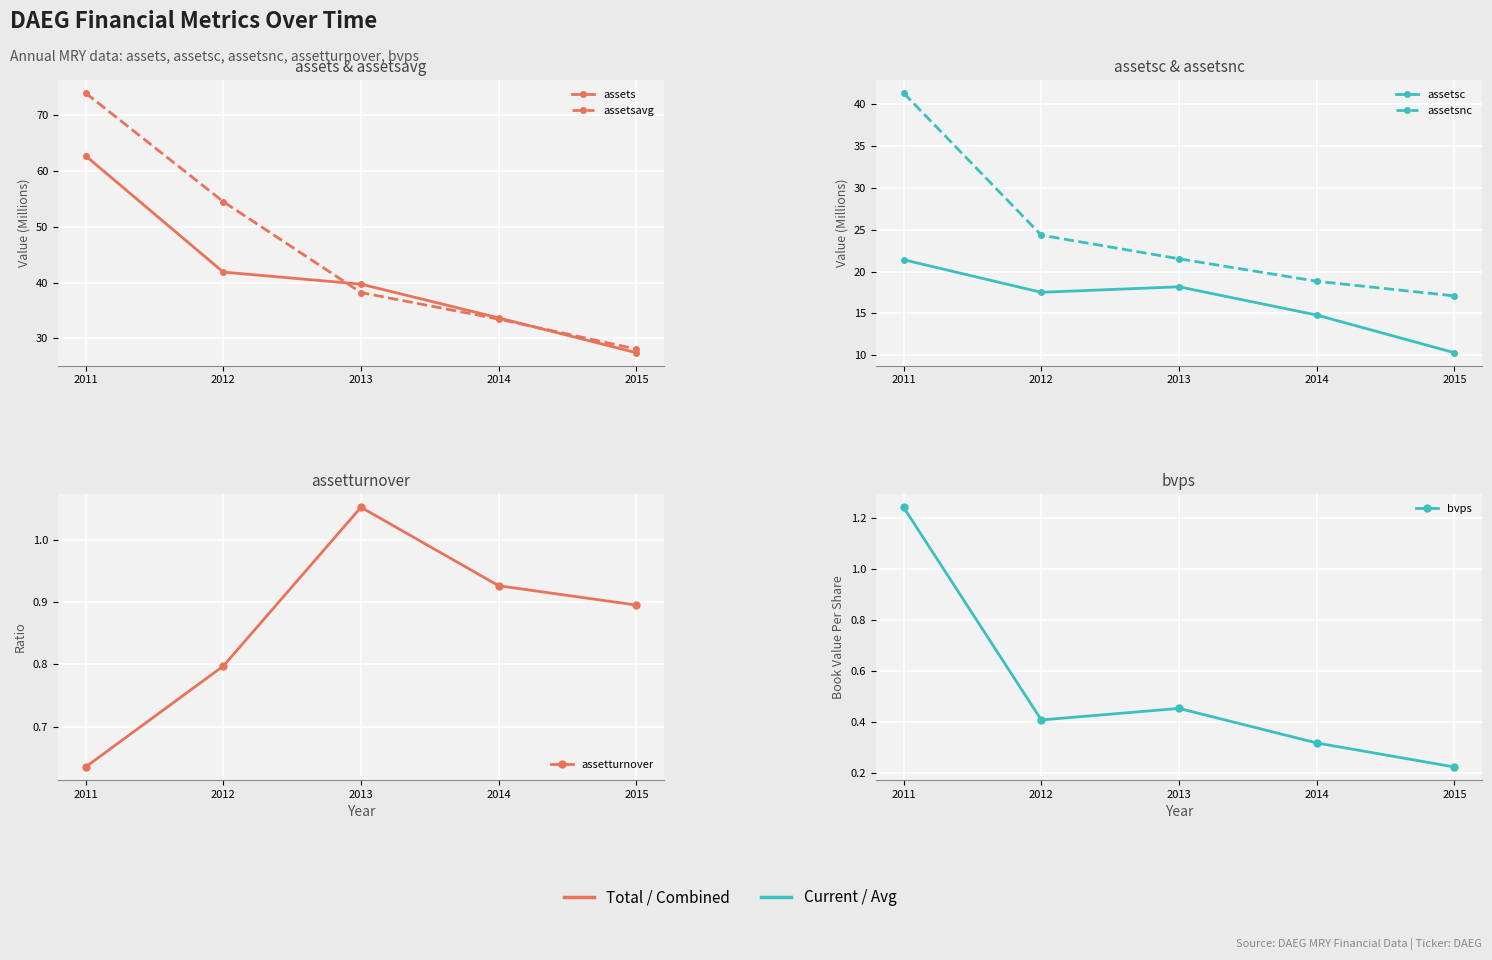

True or false: assetsc and assetturnover intersect in this chart.

False